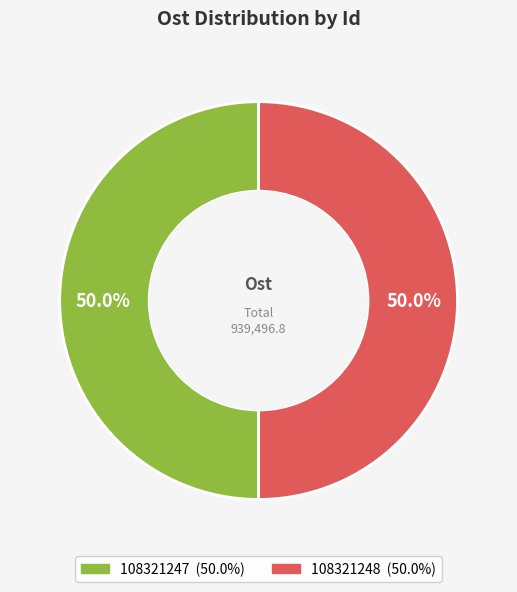

Combined, what portion of the pie is 108321248 and 108321247?

100.0%